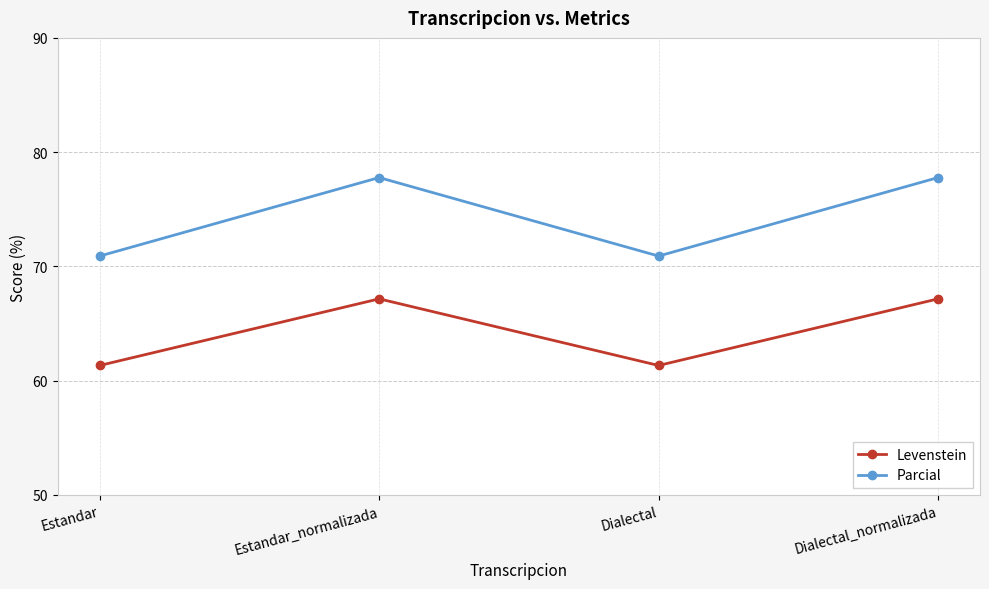

Reading left to right, extract all data points from this chart.

Levenstein: 61.3	67.2	61.3	67.2
Parcial: 70.9	77.8	70.9	77.8